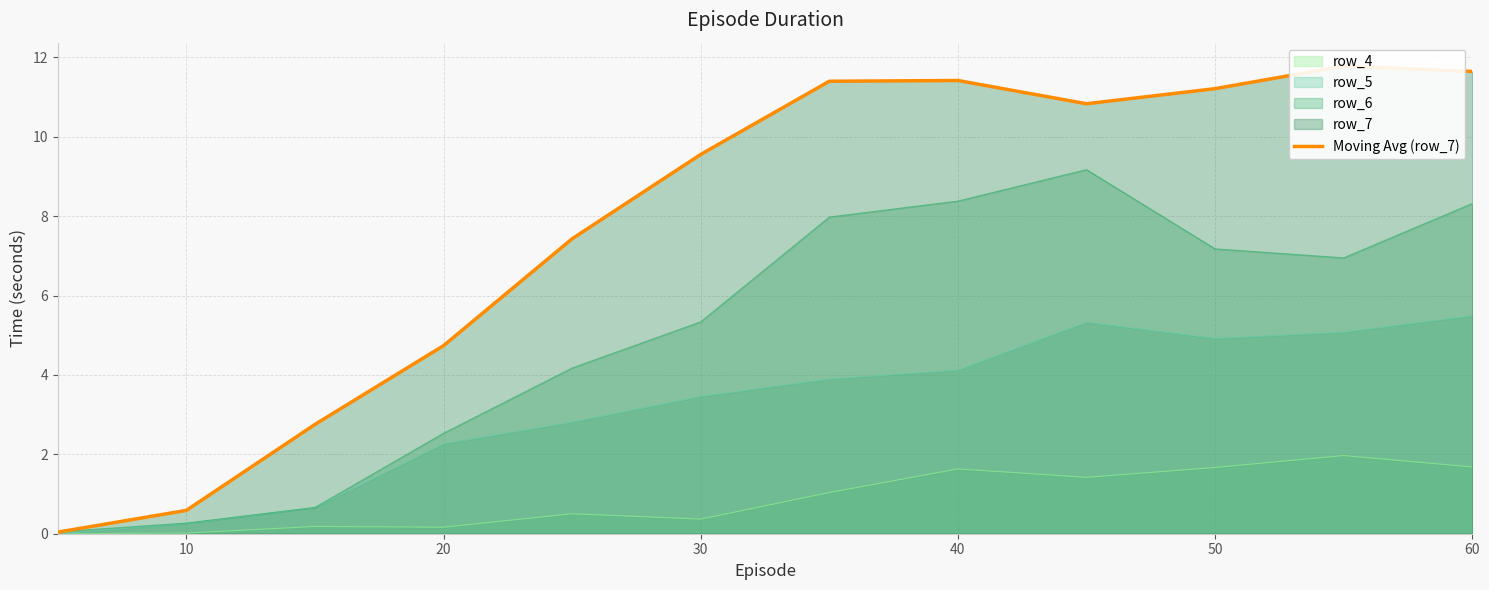

Which has a higher value, 30 or 11?

11